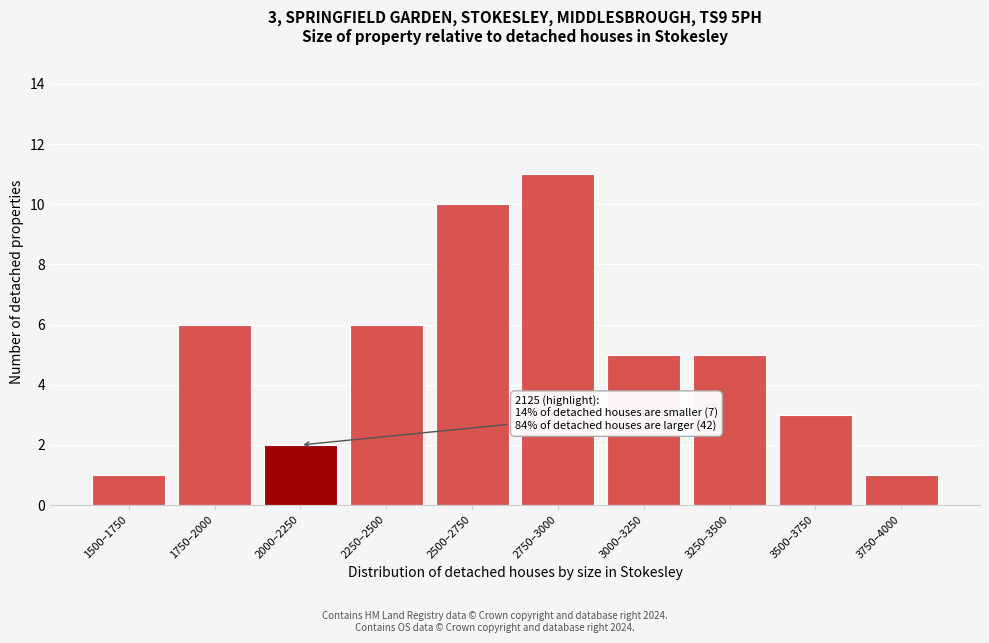

Reading right to left, extract all data points from this chart.

1	3	5	5	11	10	6	2	6	1